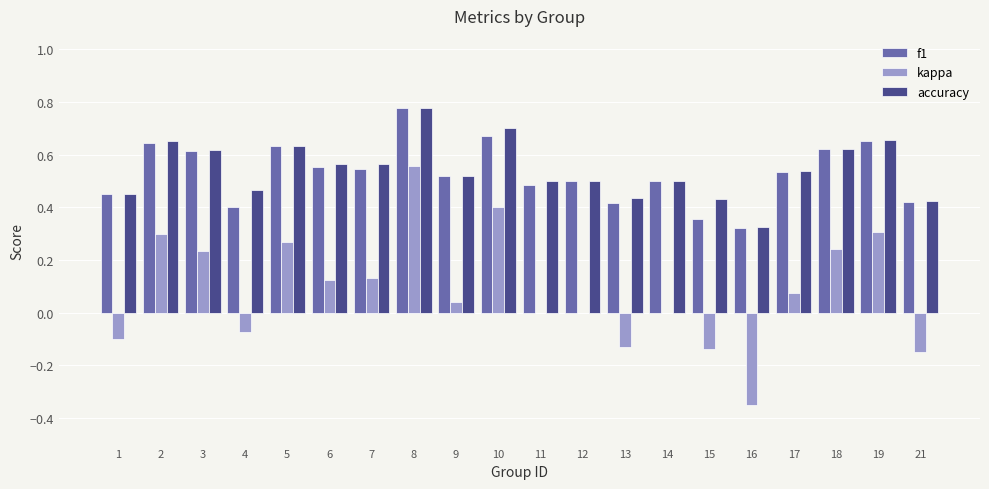

At which label does kappa first exceed 0?

2